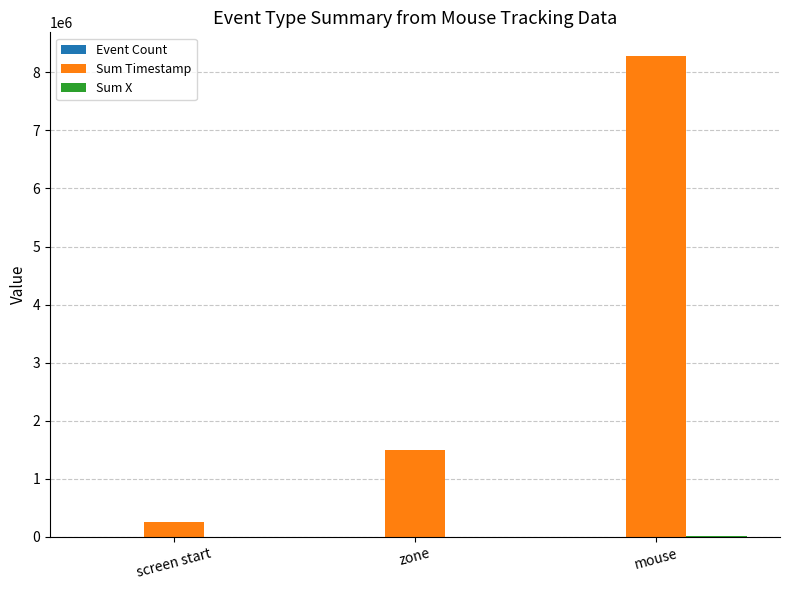

True or false: Sum Timestamp has a value of 2019988 at zone.

False